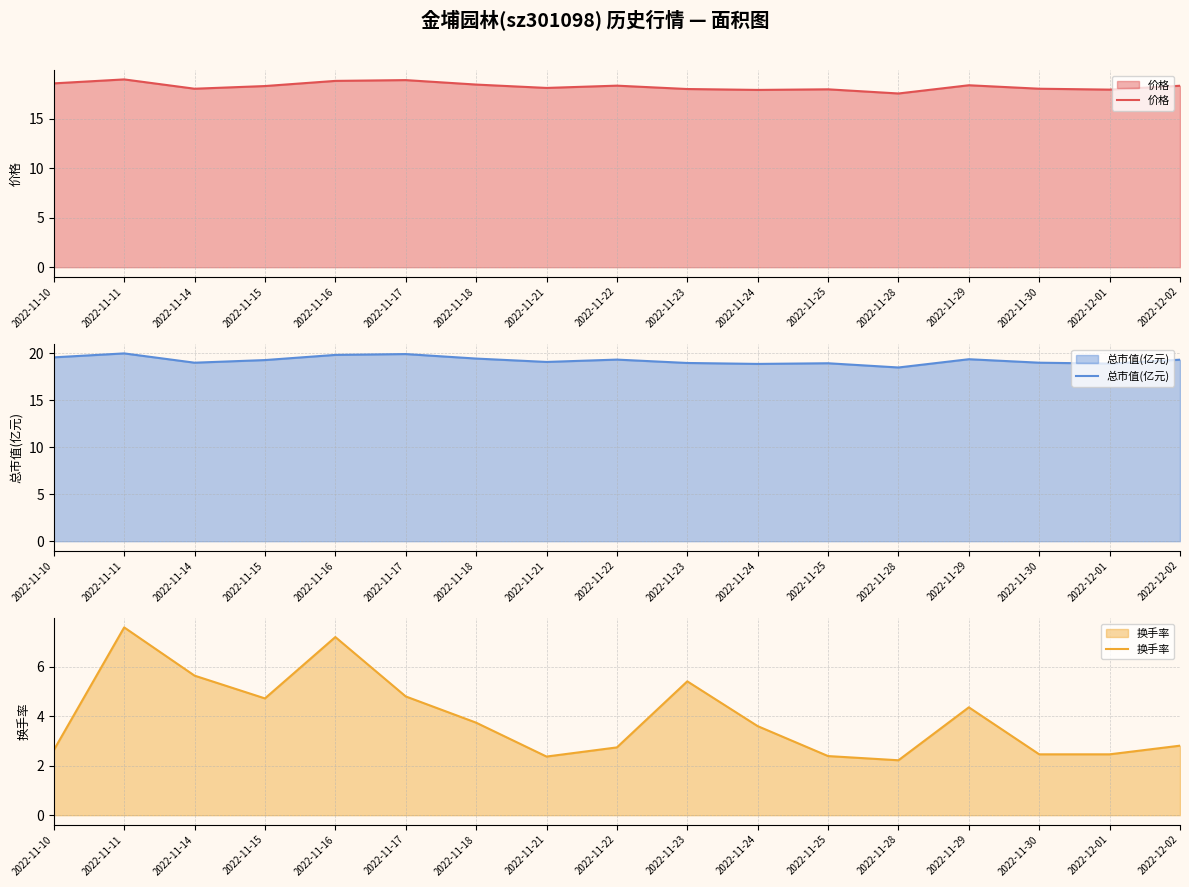

Is the value of 换手率 at 2022-11-22 greater than the value of 价格 at 2022-11-11?

No